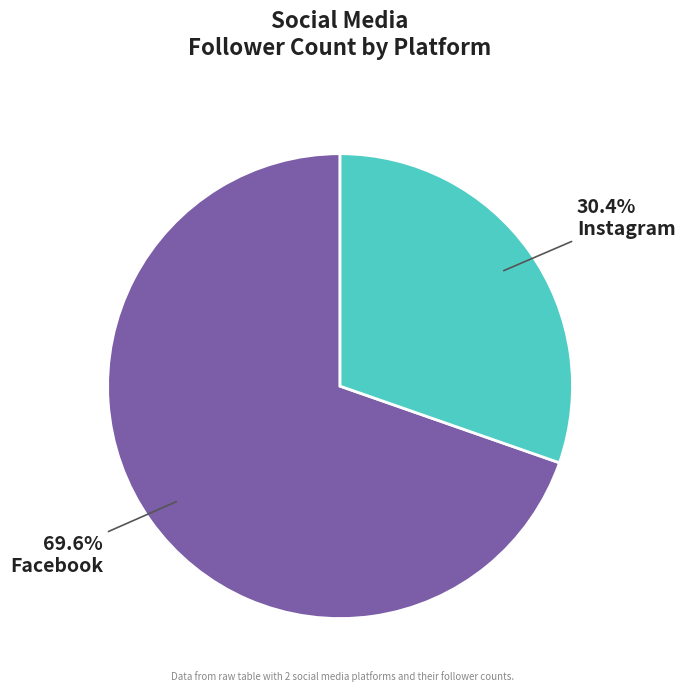

How many slices are in this pie chart?

2